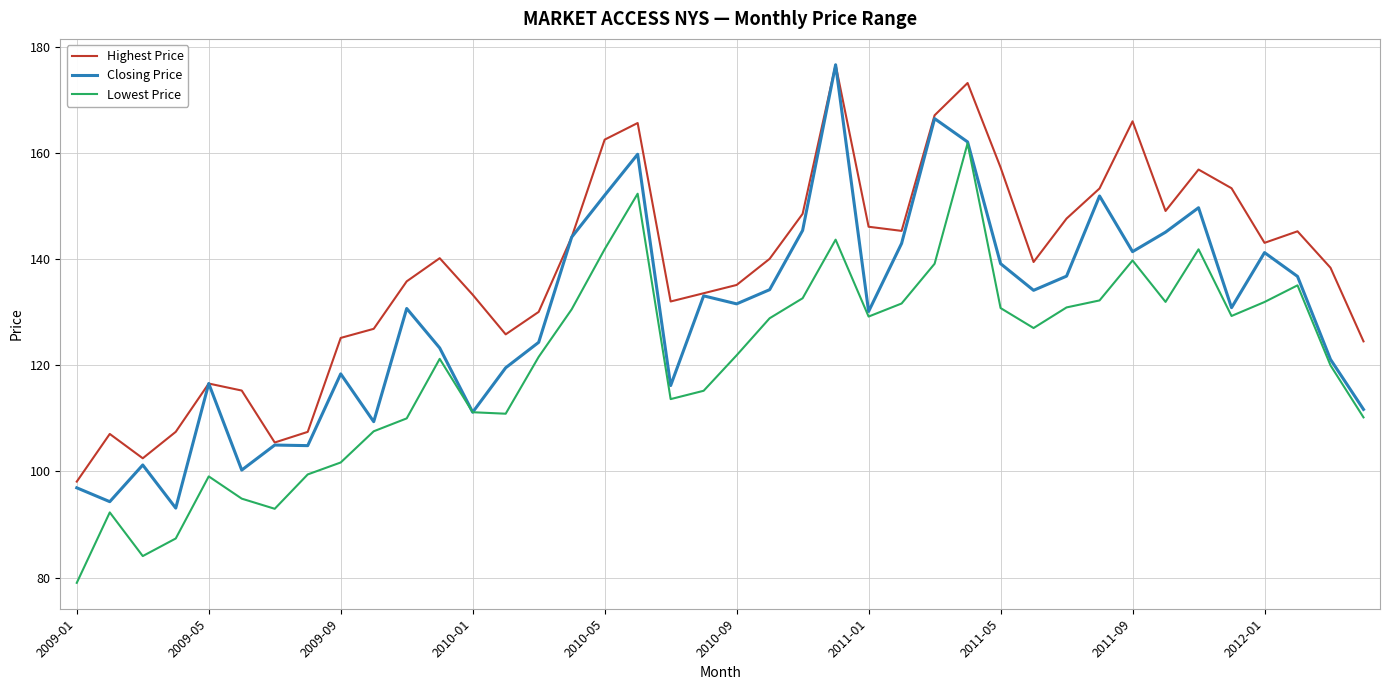

True or false: Lowest Price and Highest Price cross at least once.

False